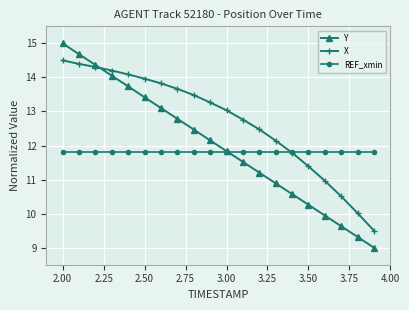

What is the sum of all Y values?

239.9